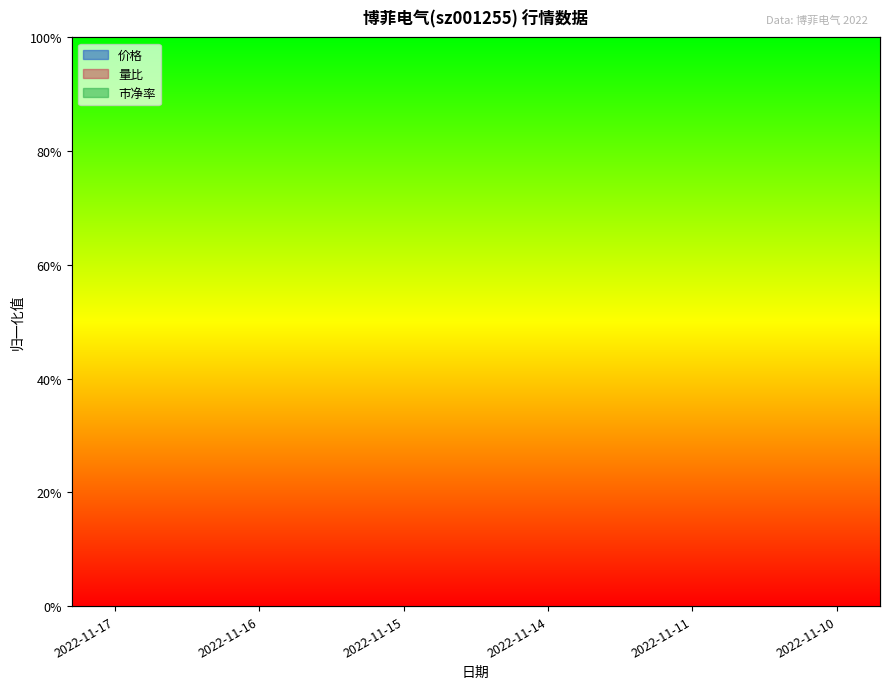

Reading right to left, transcribe all the data shown in this chart.

价格: 2022-11-10=1.0	2022-11-11=0.4	2022-11-14=0.0	2022-11-15=0.1	2022-11-16=0.1	2022-11-17=0.1
量比: 2022-11-10=1.0	2022-11-11=0.8	2022-11-14=0.3	2022-11-15=0.1	2022-11-16=0.0	2022-11-17=0.2
市净率: 2022-11-10=1.0	2022-11-11=0.3	2022-11-14=0.0	2022-11-15=0.1	2022-11-16=0.1	2022-11-17=0.1